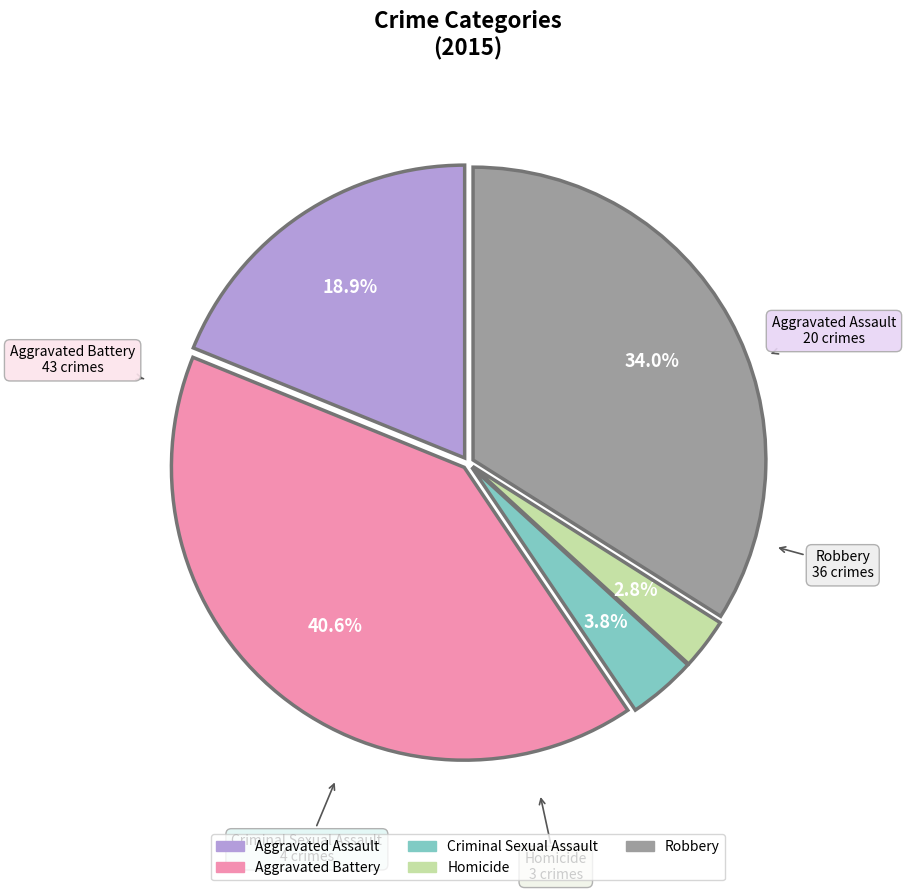

Is the sum of Aggravated Battery and Robbery greater than half?

Yes